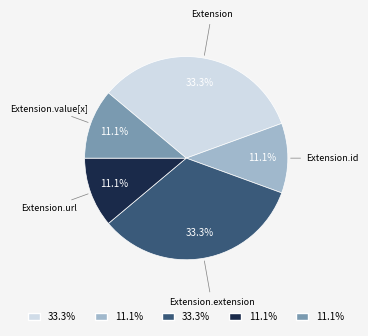

Count the number of slices in the pie.

5